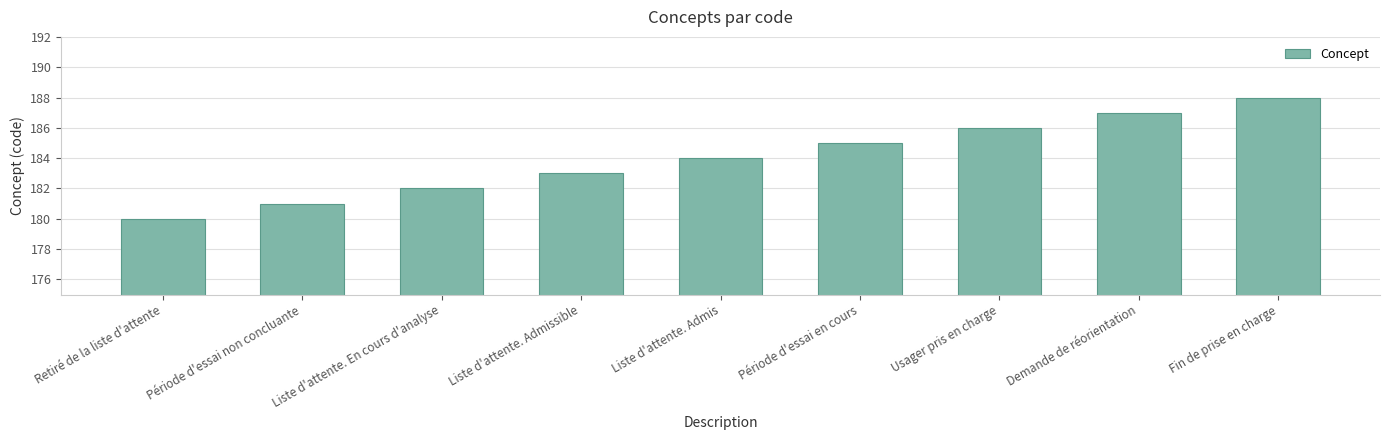

Reading left to right, transcribe all the data shown in this chart.

180	181	182	183	184	185	186	187	188